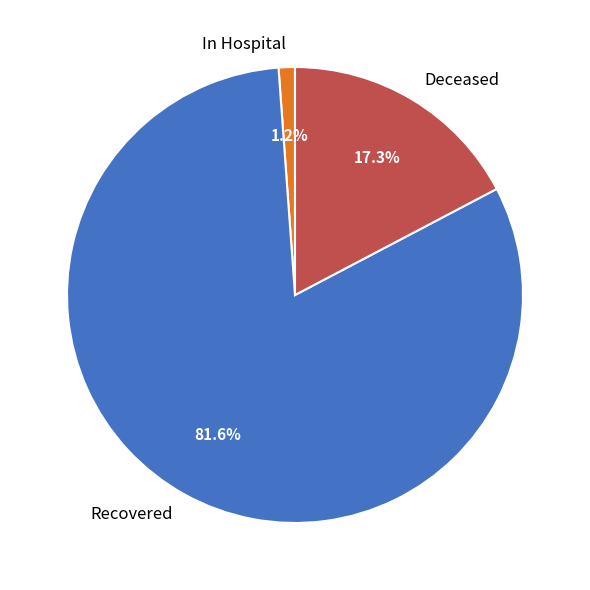

Which category has the smallest portion of the pie?

In Hospital